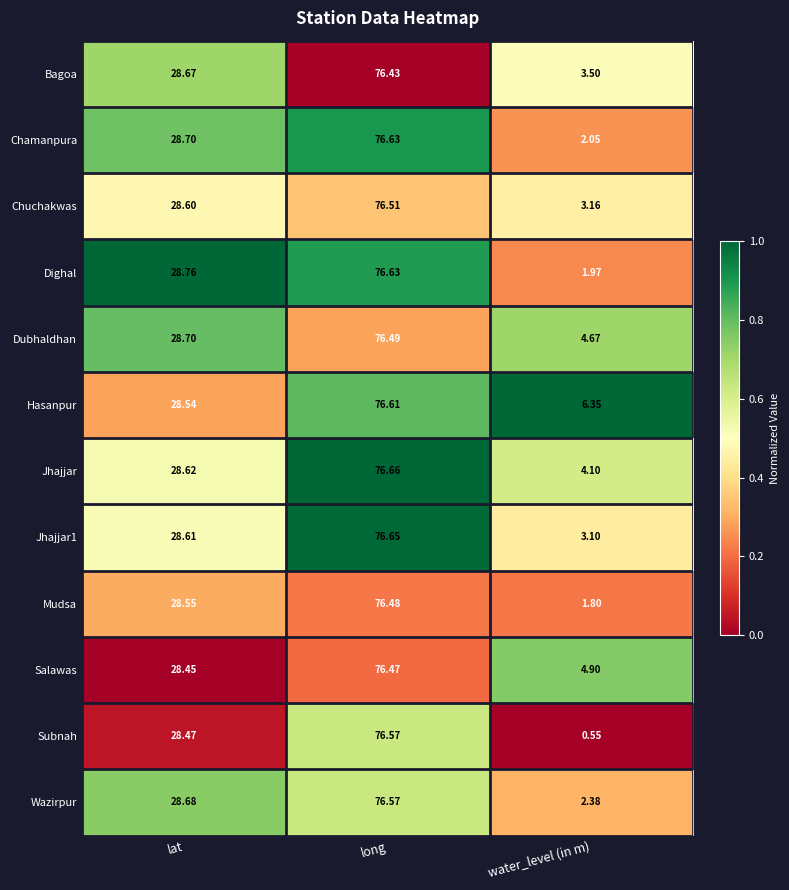

Where is Chamanpura nearest to the value 39?

lat